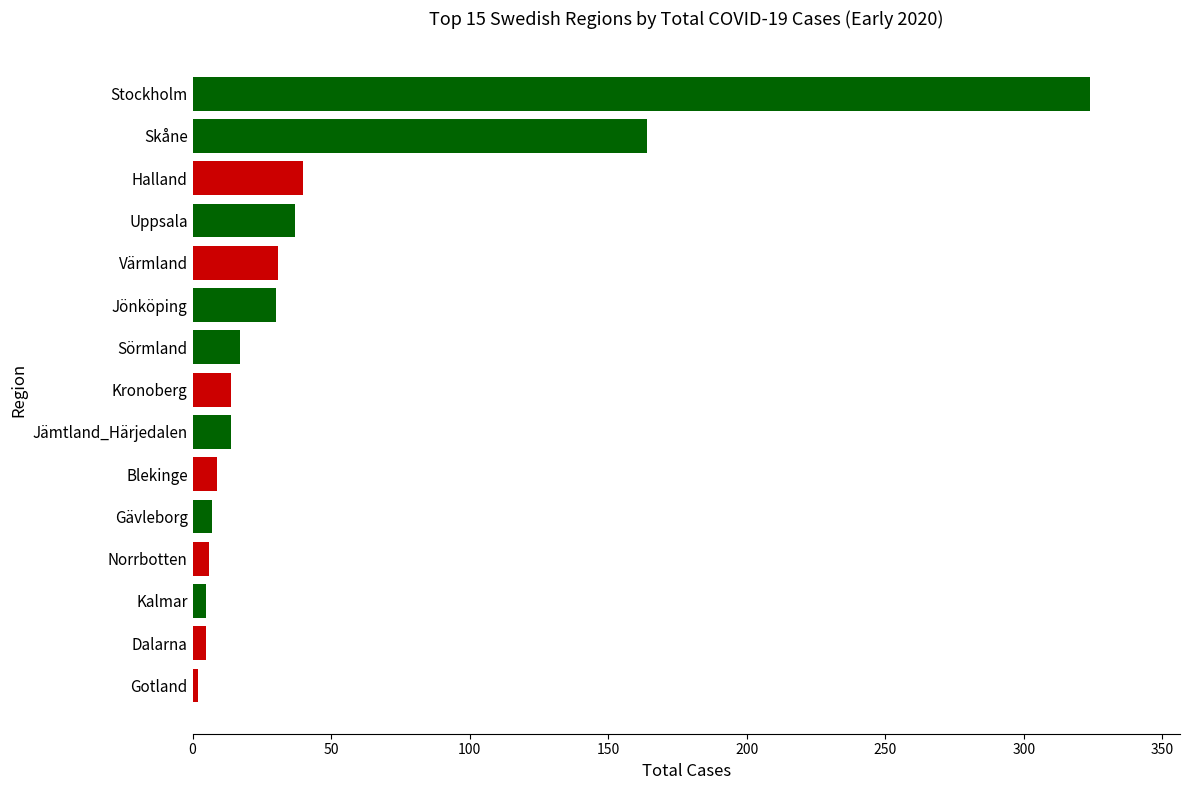

At which category does the chart reach its peak across all series?

Stockholm